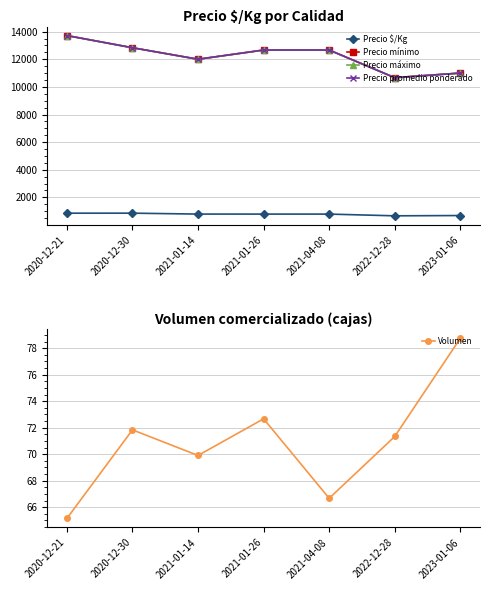

What is the average value of the Precio promedio ponderado series?

12221.1